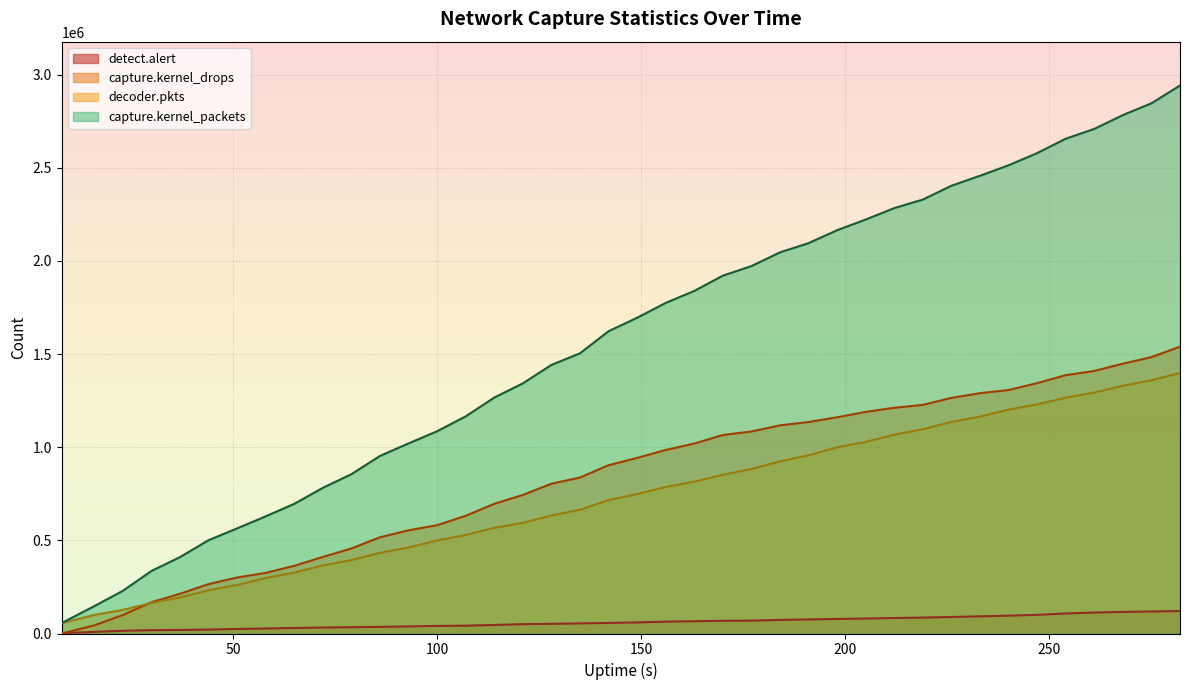

True or false: capture.kernel_packets and decoder.pkts intersect in this chart.

False